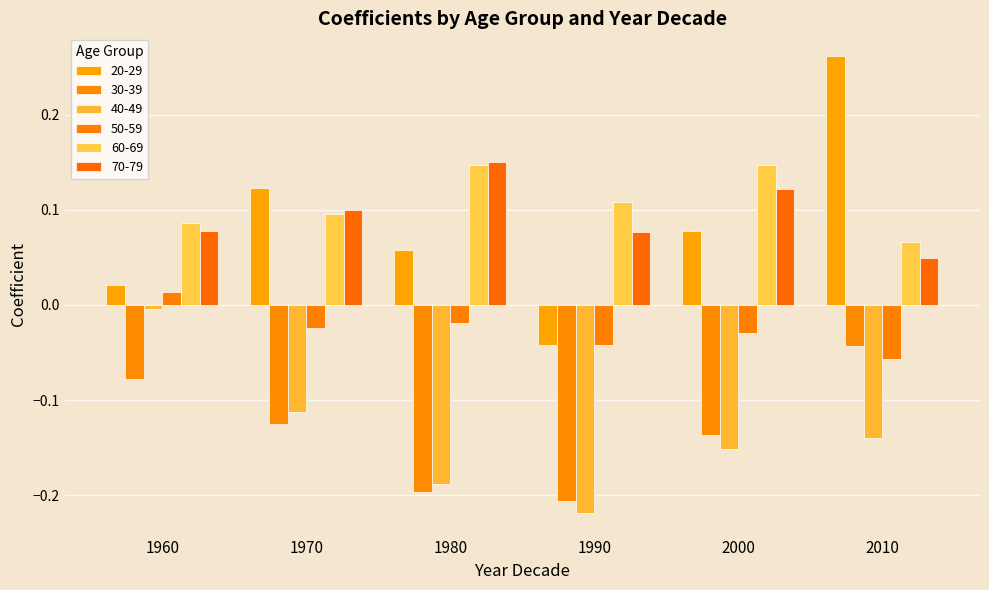

Is it true that 60-69 equals 0.1 at 1960?

True